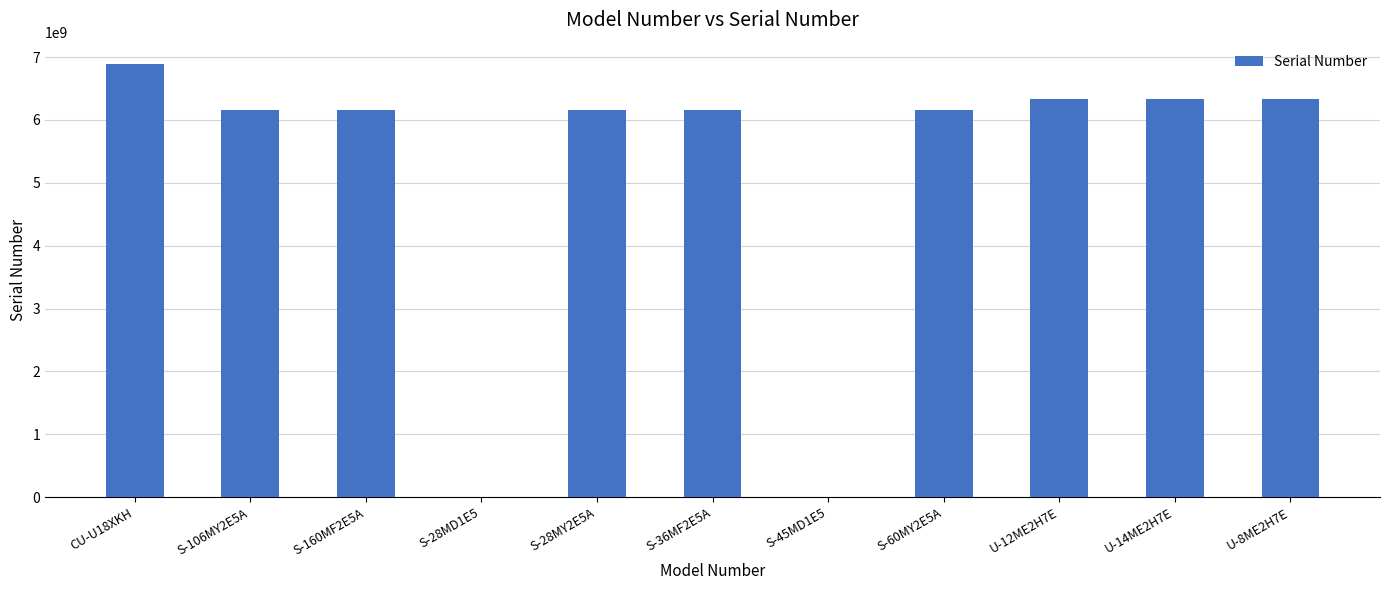

What is the sum of all values?

56691269478